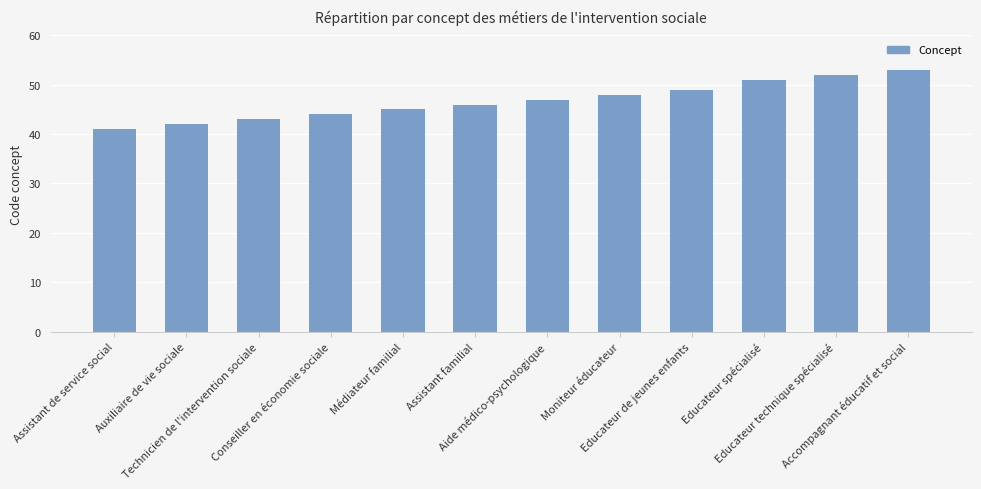

Which has a higher value, Moniteur éducateur or Educateur technique spécialisé?

Educateur technique spécialisé